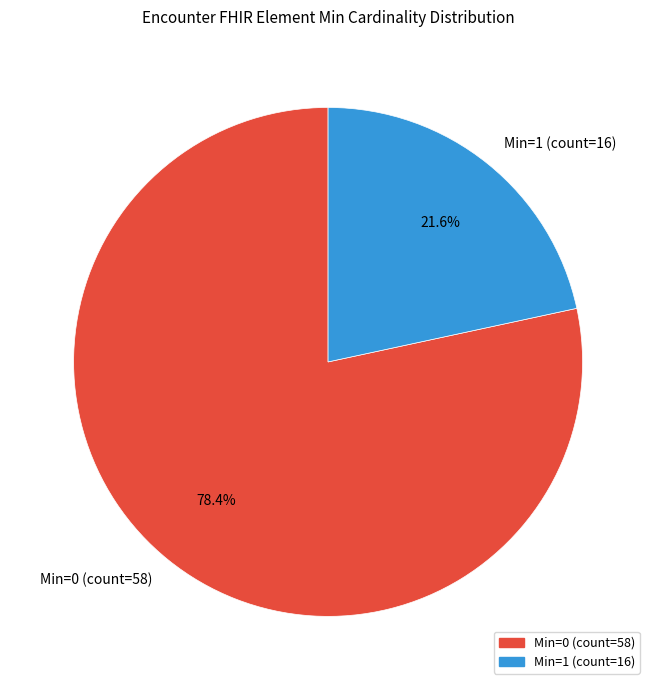

Which slice is the smallest?

Min=1 (count=16)